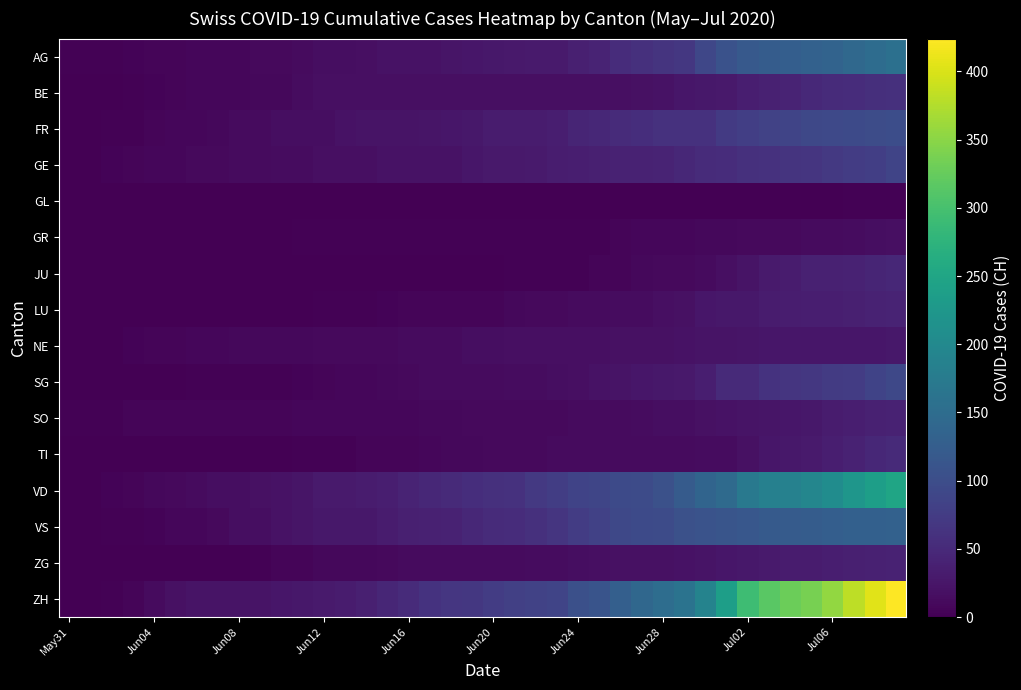

How many categories are shown in the chart?

40